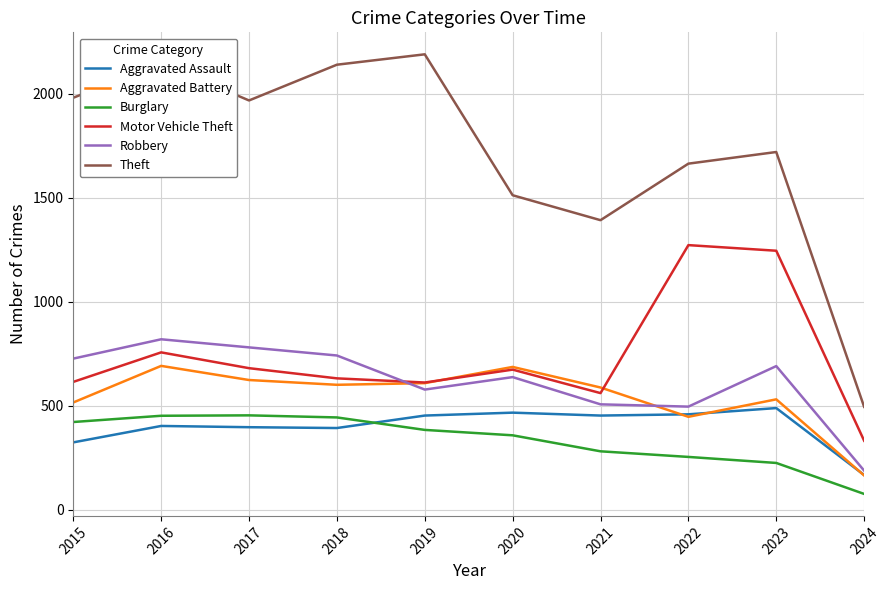

At 2018, list the series in order from largest to smallest.

Theft, Robbery, Motor Vehicle Theft, Aggravated Battery, Burglary, Aggravated Assault